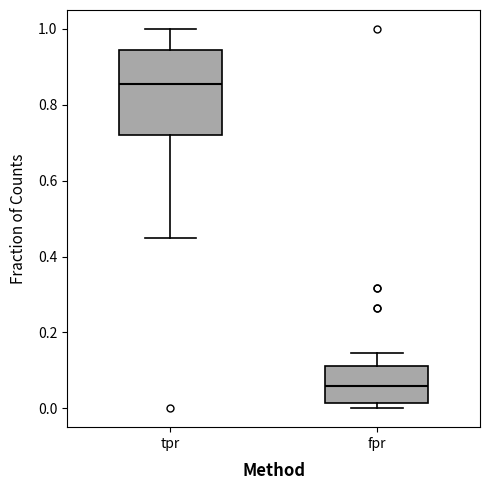

Which box's median line is the highest?

tpr